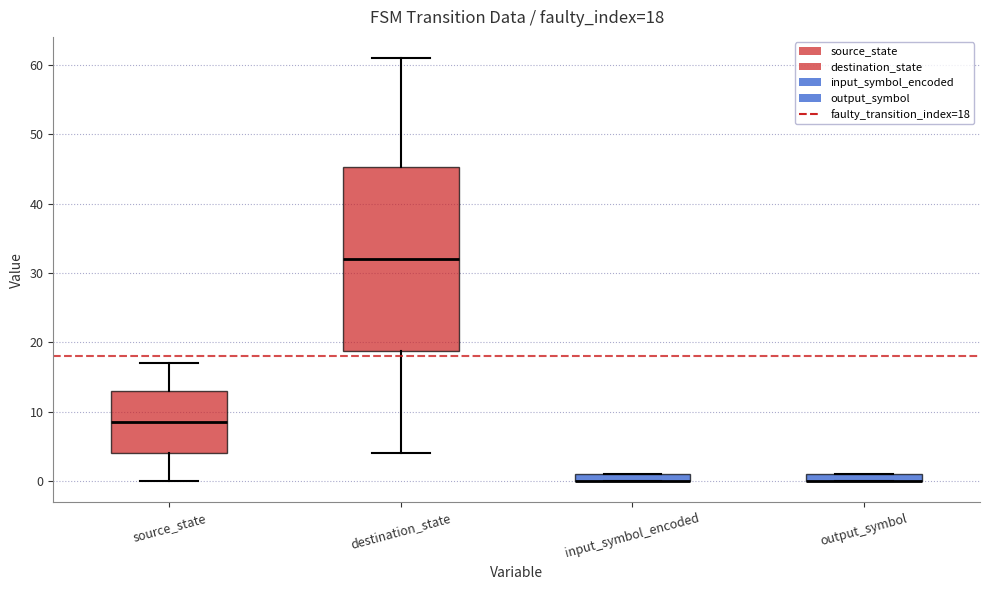

Comparing the boxes themselves (not the whiskers), which one is the tallest?

destination_state